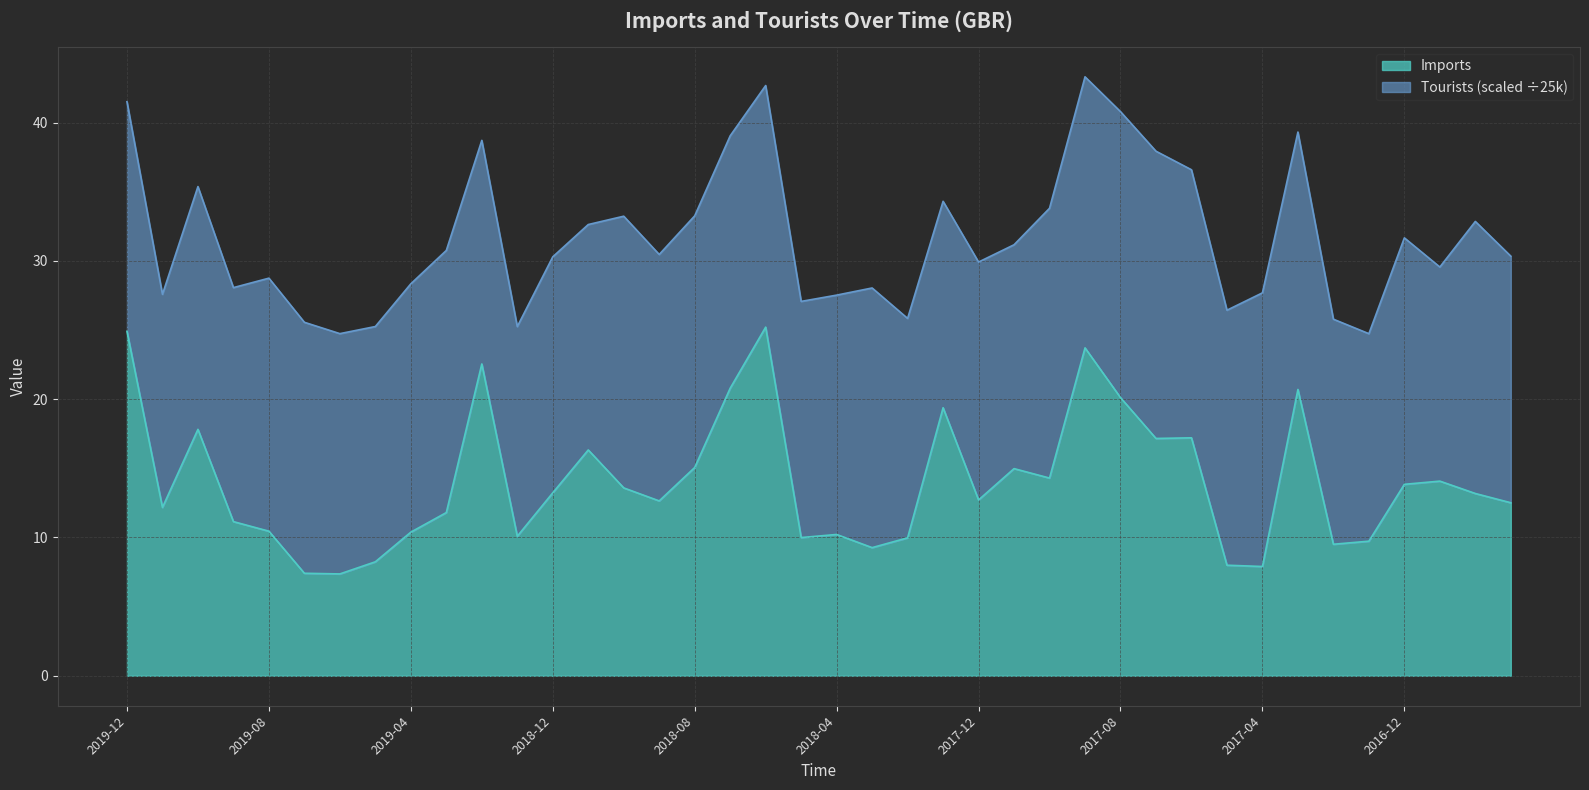

Does the chart display data point markers on the line(s)?

No